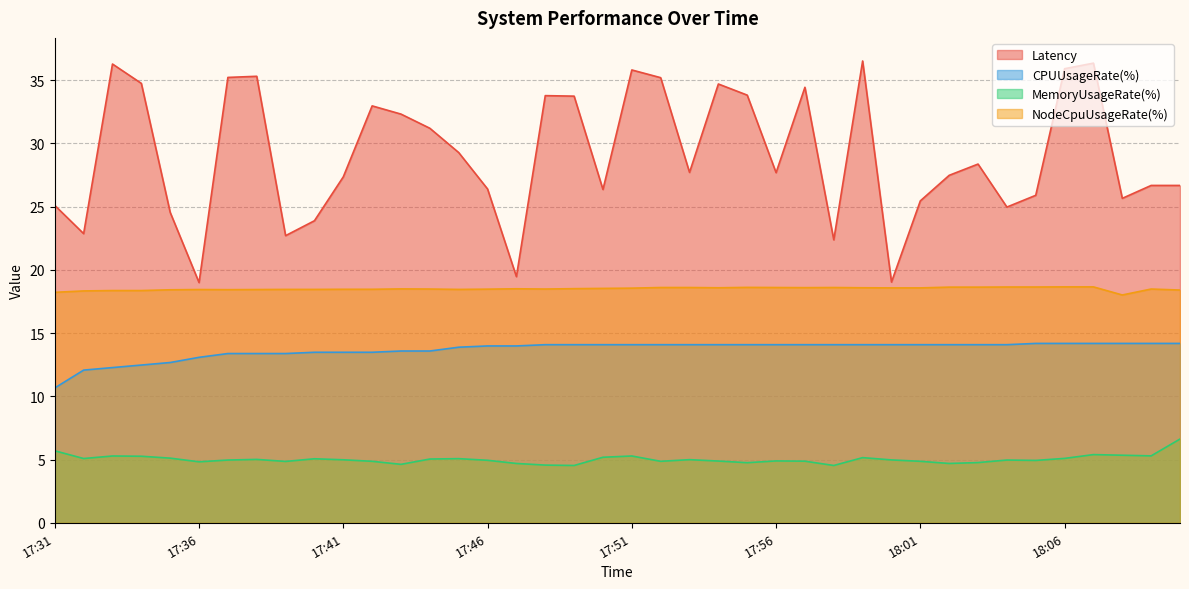

What is the difference between the Latency values at 17:46 and 17:39?

3.7